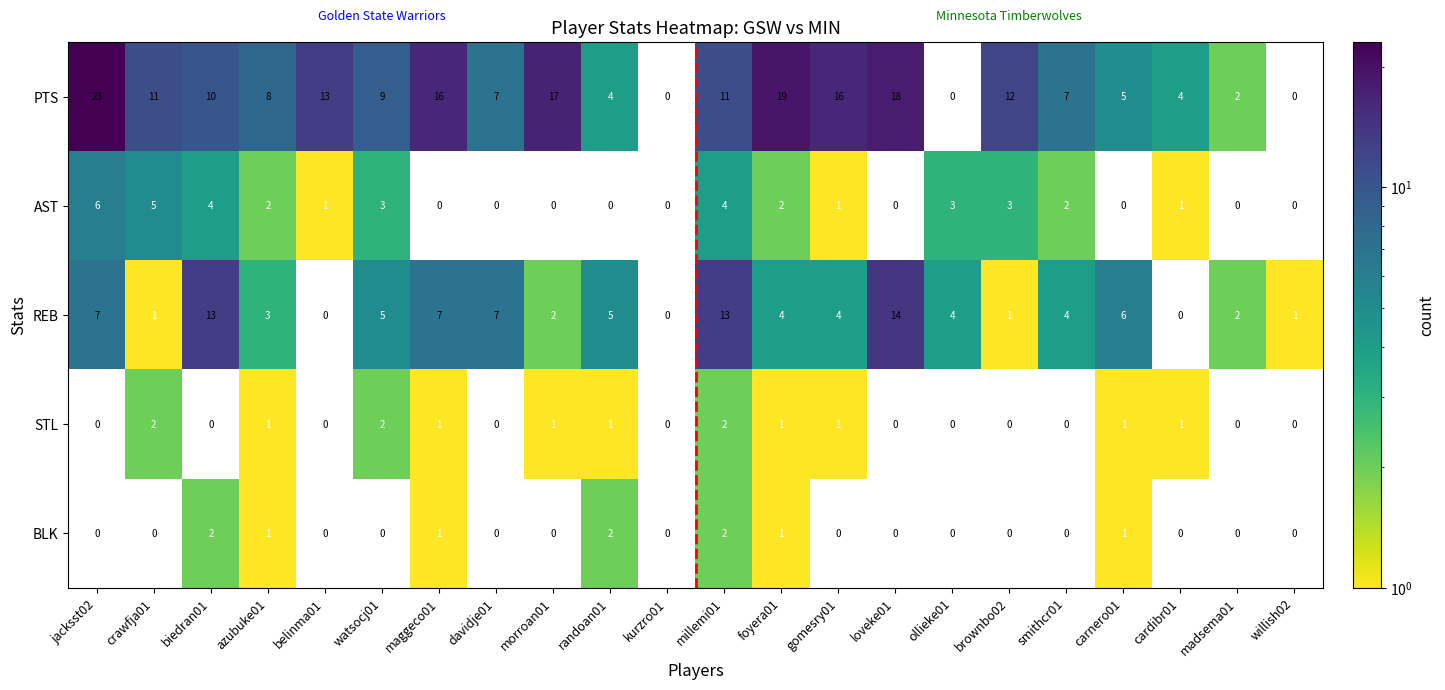

What is the sum of all BLK values?

10